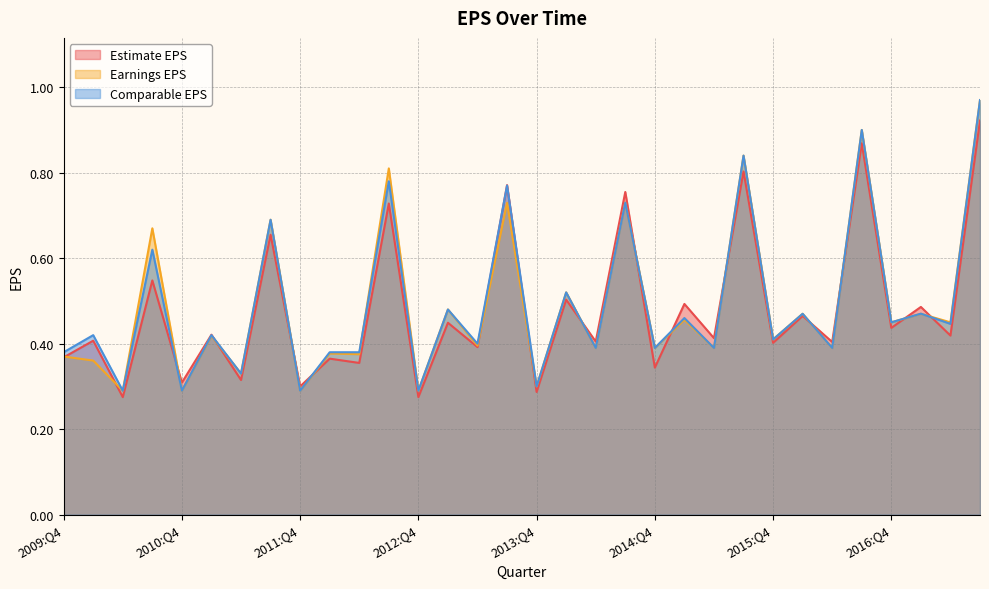

What is the difference between the maximum and second lowest values in the Comparable EPS series?

0.7